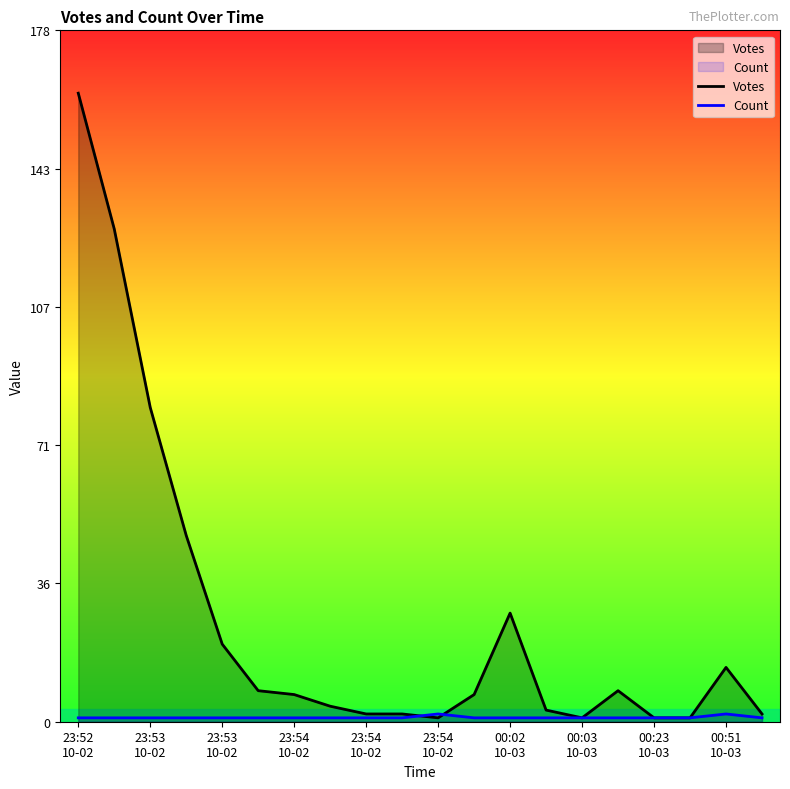

Does the chart display data point markers on the line(s)?

No